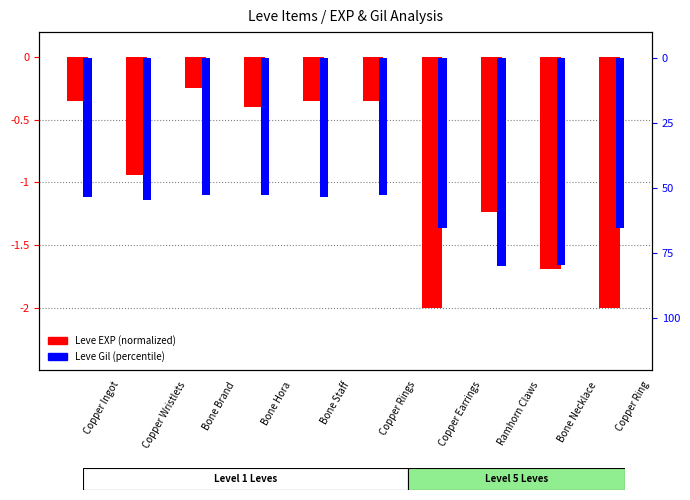

Reading left to right, what are all the values shown in this chart?

Leve EXP (normalized): -0.3	-0.9	-0.2	-0.4	-0.3	-0.3	-2.0	-1.2	-1.7	-2.0
Leve Gil (percentile): -5.3	-5.5	-5.3	-5.3	-5.3	-5.3	-6.5	-8.0	-8.0	-6.5